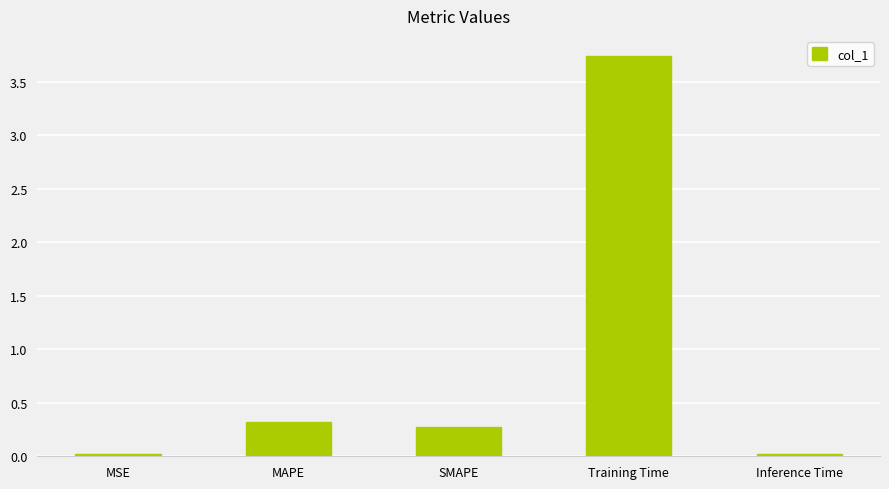

The chart shows a value of 0.3 at MAPE. True or false?

True